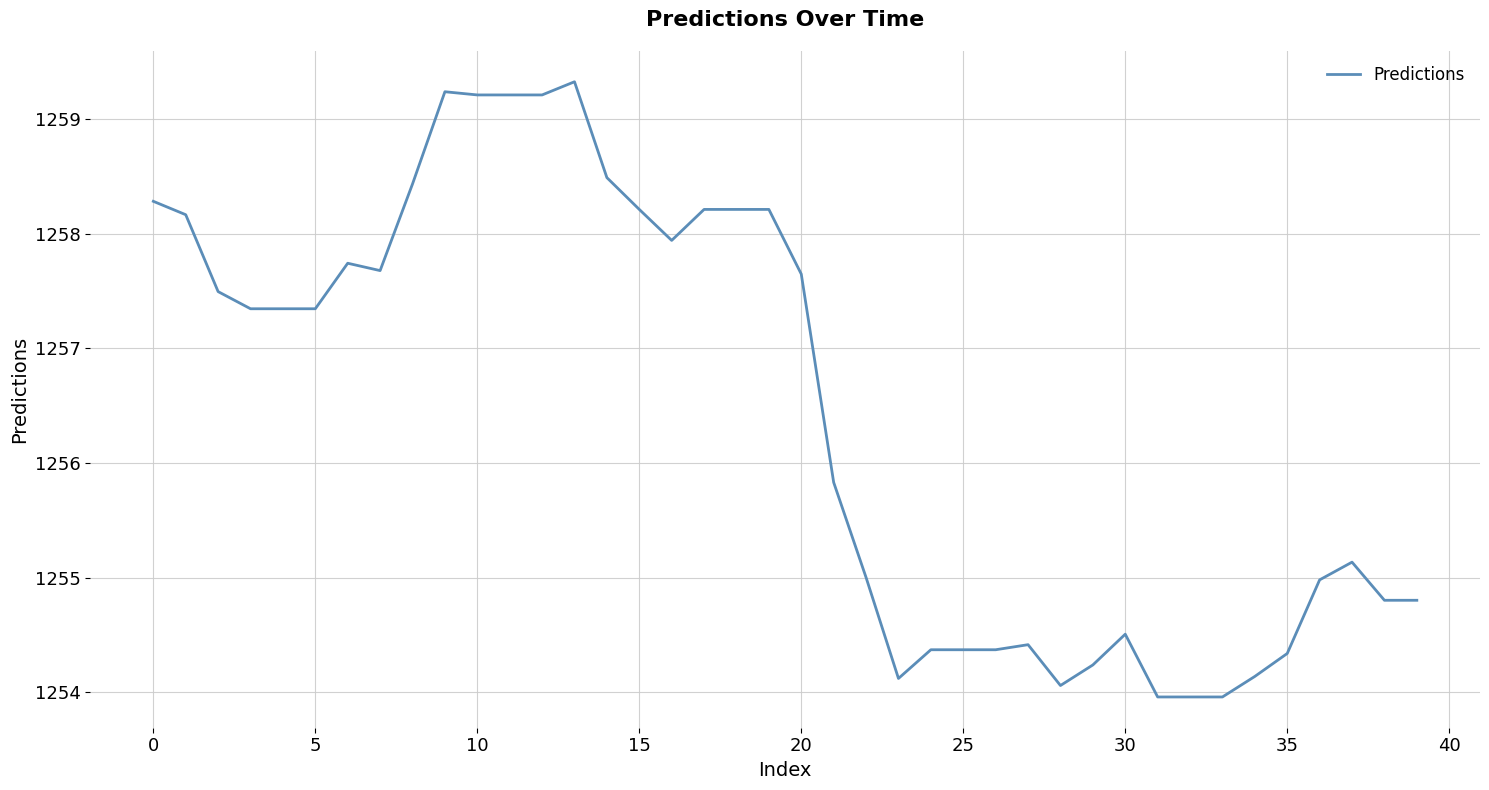

Reading left to right, what are all the values shown in this chart?

1258.3	1258.2	1257.5	1257.3	1257.3	1257.3	1257.7	1257.7	1258.4	1259.2	1259.2	1259.2	1259.2	1259.3	1258.5	1258.2	1257.9	1258.2	1258.2	1258.2	1257.6	1255.8	1255.0	1254.1	1254.4	1254.4	1254.4	1254.4	1254.1	1254.2	1254.5	1254.0	1254.0	1254.0	1254.1	1254.3	1255.0	1255.1	1254.8	1254.8